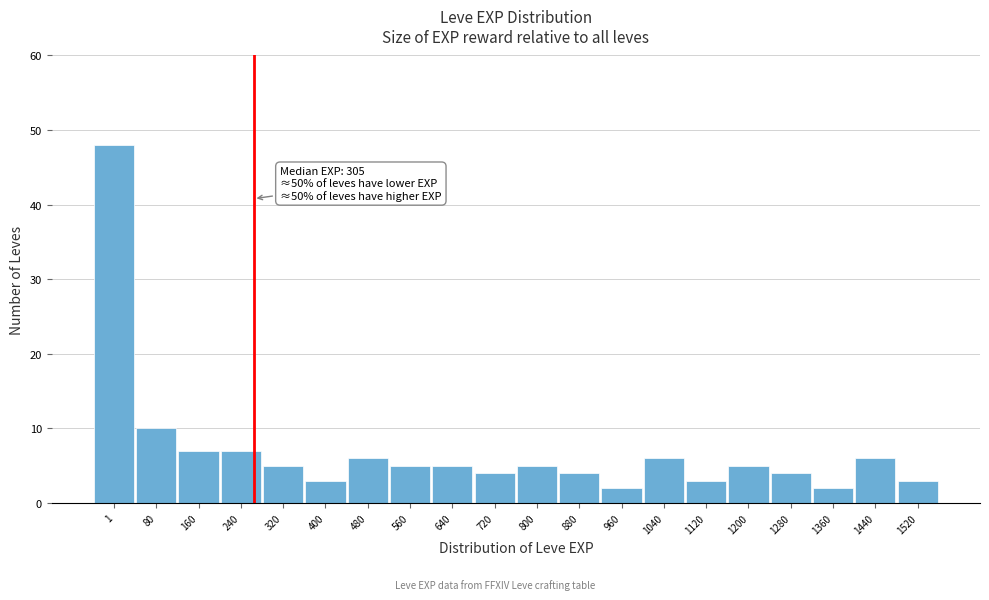

Reading left to right, what are all the values shown in this chart?

48	10	7	7	5	3	6	5	5	4	5	4	2	6	3	5	4	2	6	3